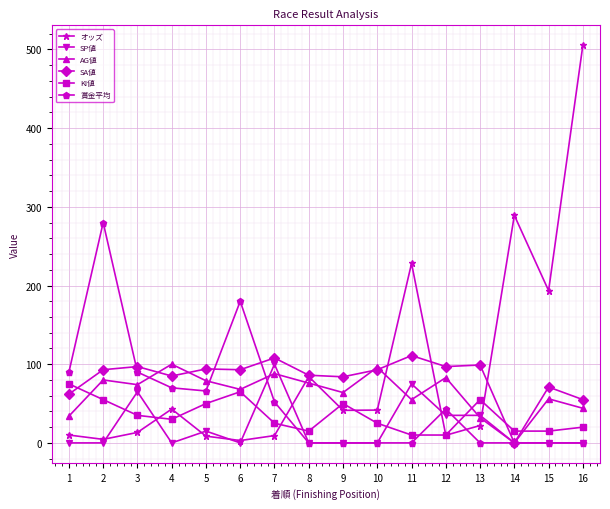

The value of AG値 at 16 is 24.6. True or false?

False